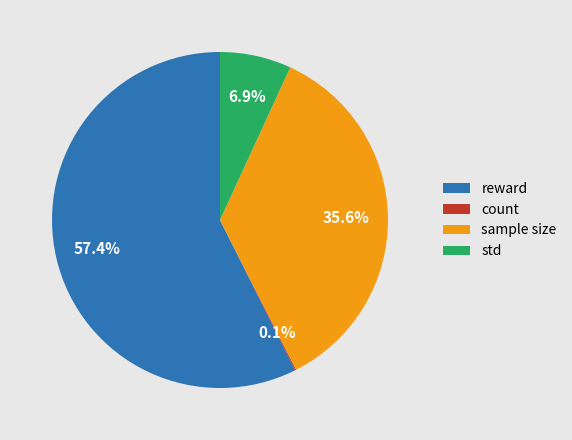

Which category has the biggest portion of the pie?

reward